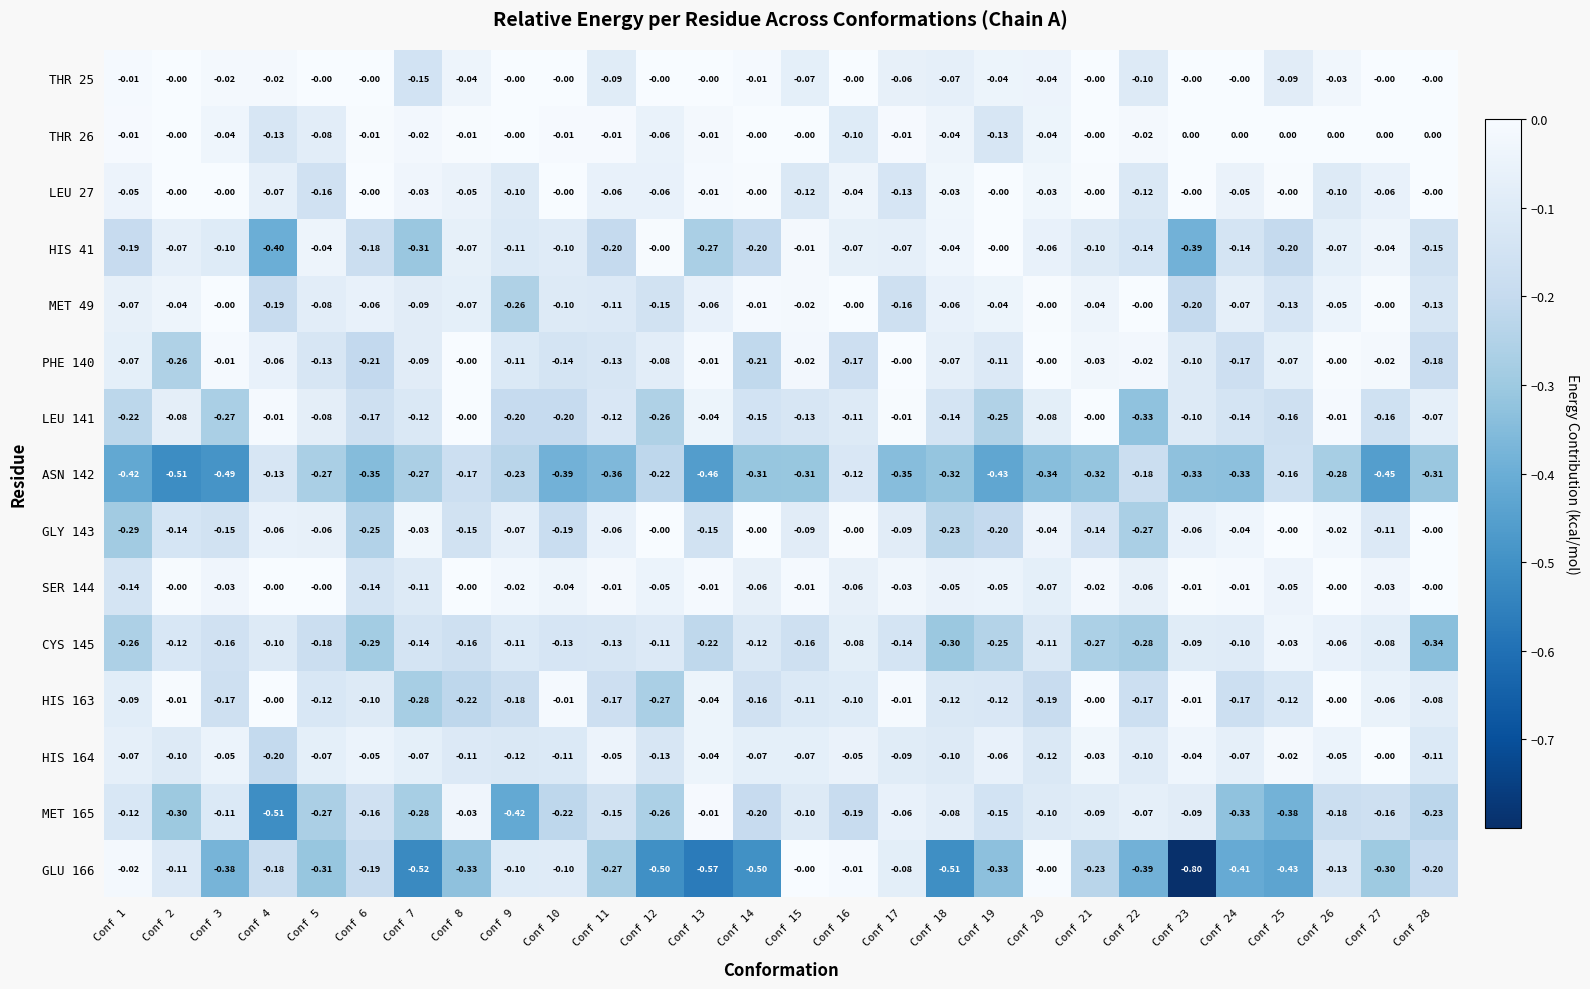

How many values in the PHE 140 series are below 0?

24